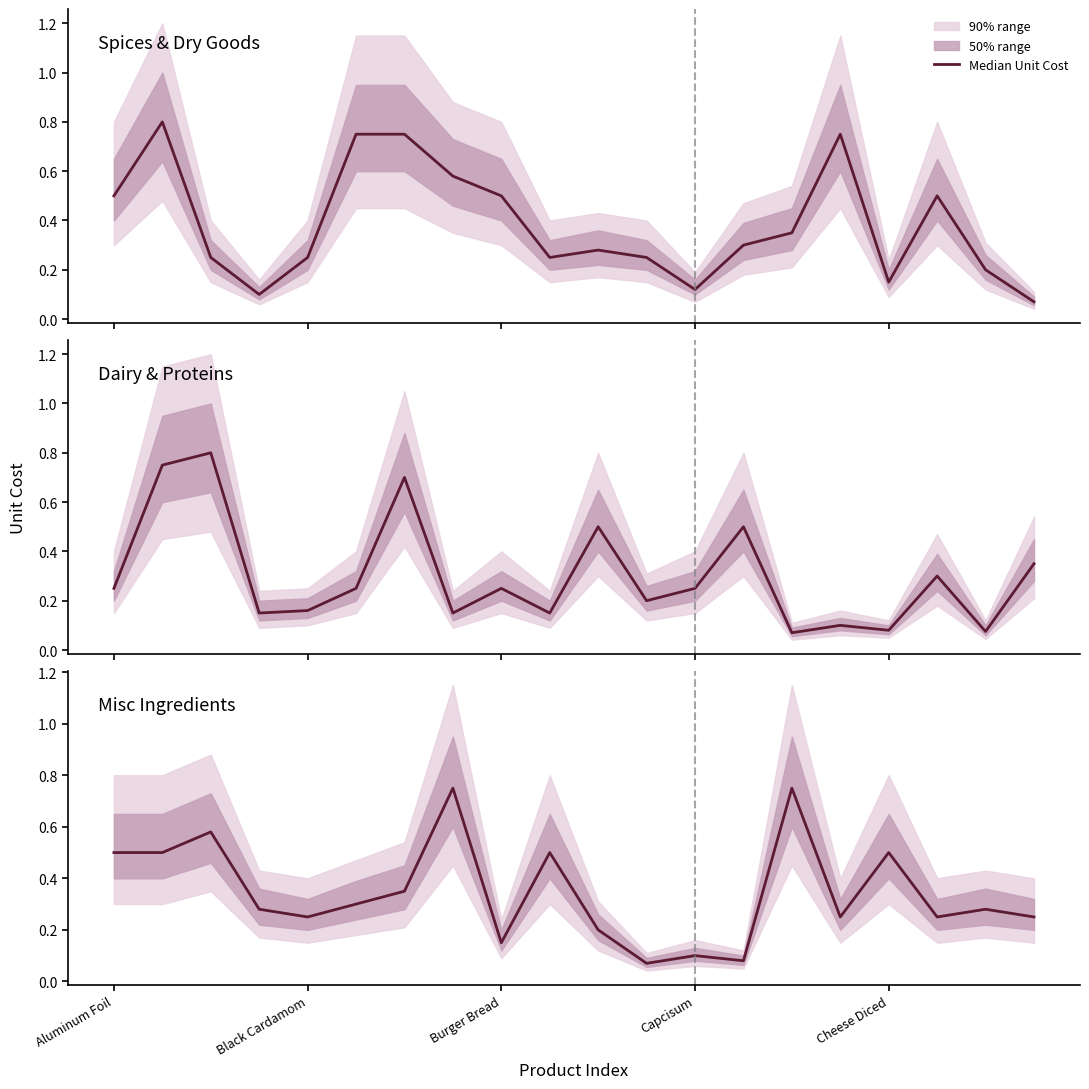

What is the sum of the values at 5 and Capcisum?

0.6